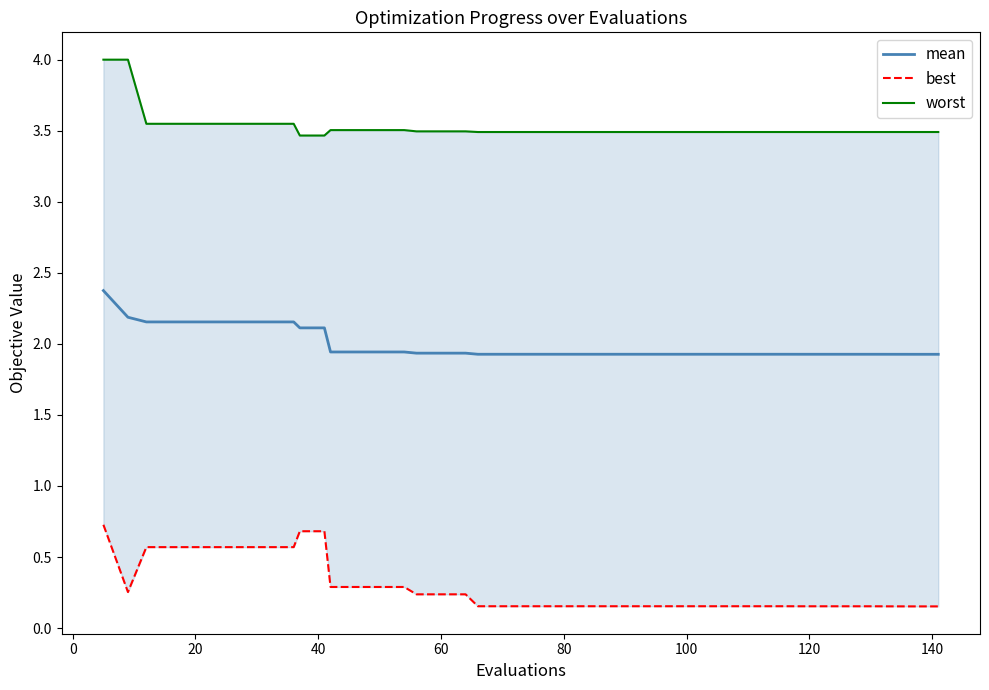

What is the maximum value for mean?

2.4